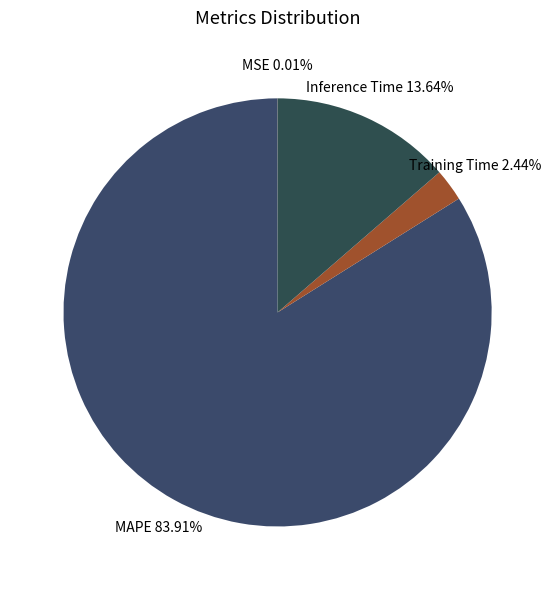

Does any single category account for the majority?

Yes